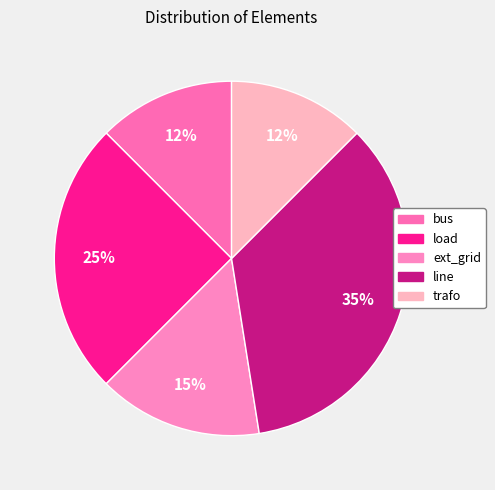

How many segments does this pie chart have?

5